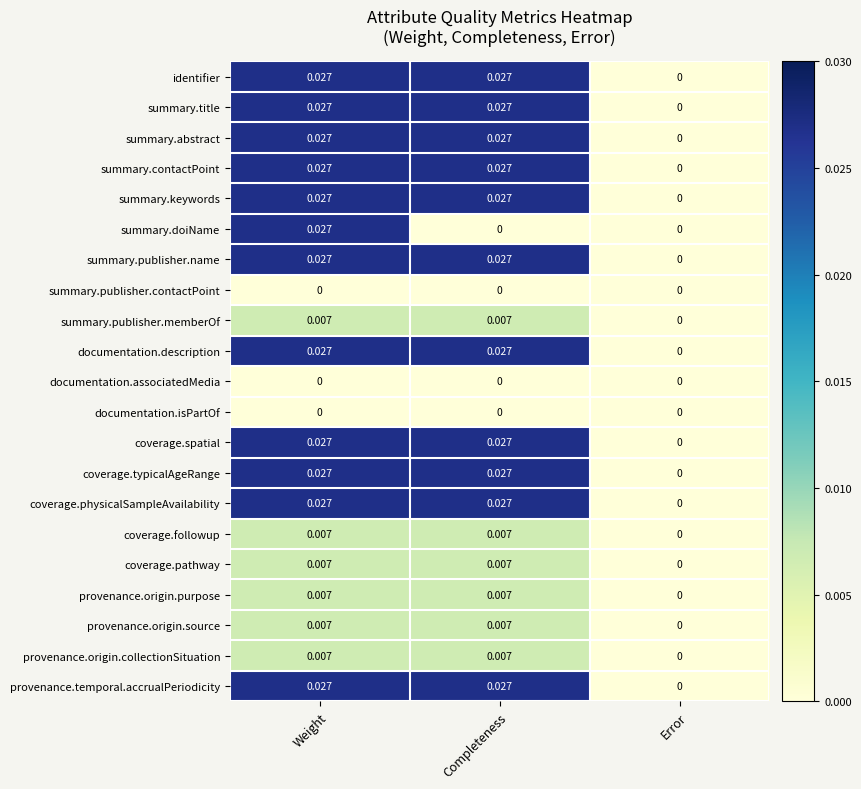

Count the number of data series in this chart.

21